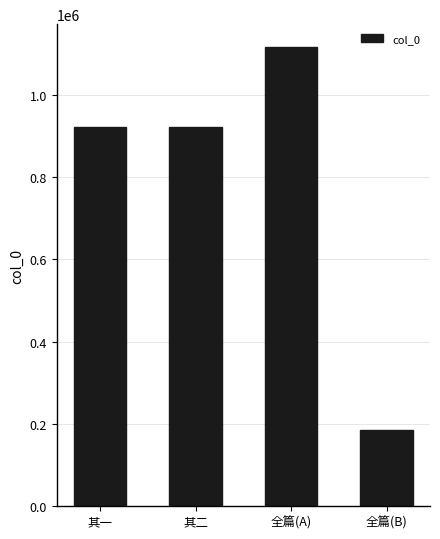

How many values are below 923029?

2